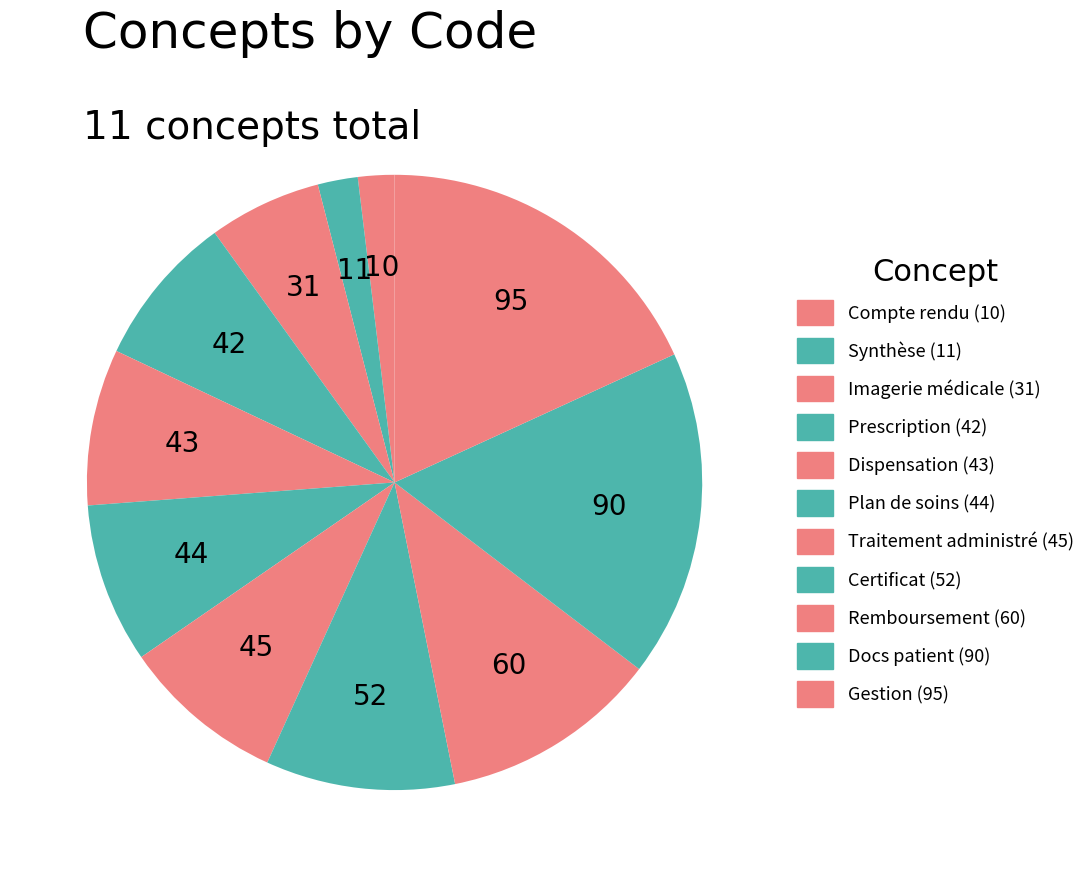

Is there any slice that represents more than half of the pie?

No